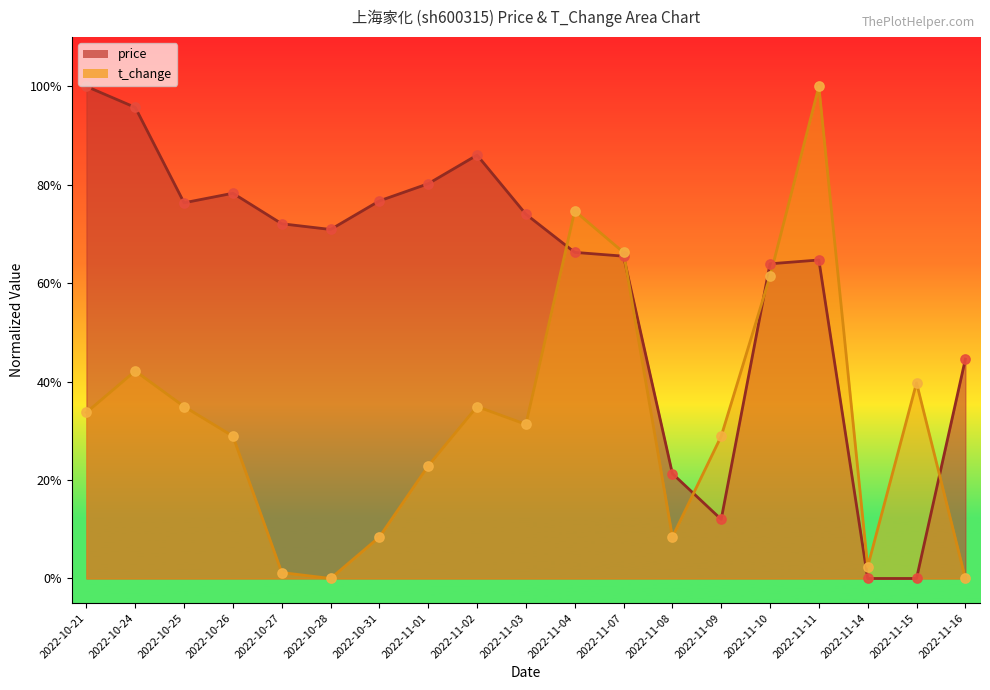

What is the total value across all series at 2022-11-01?

1.0